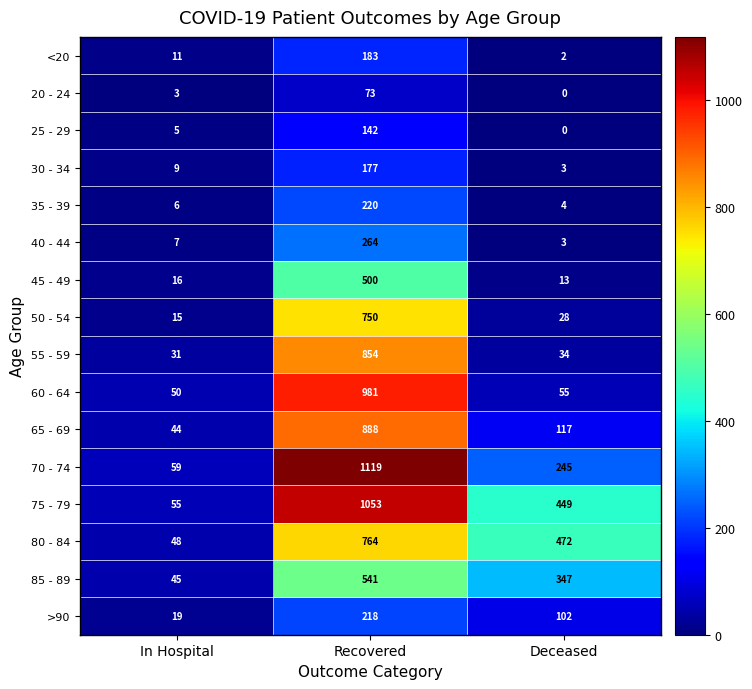

Which series changed the most between Recovered and Deceased?

60 - 64